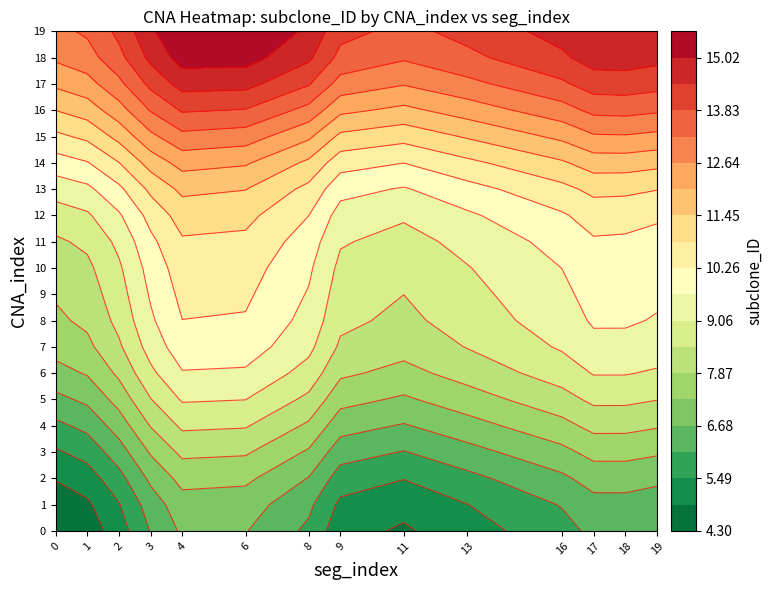

Which series changed the most between seg_index and subclone_ID?

19